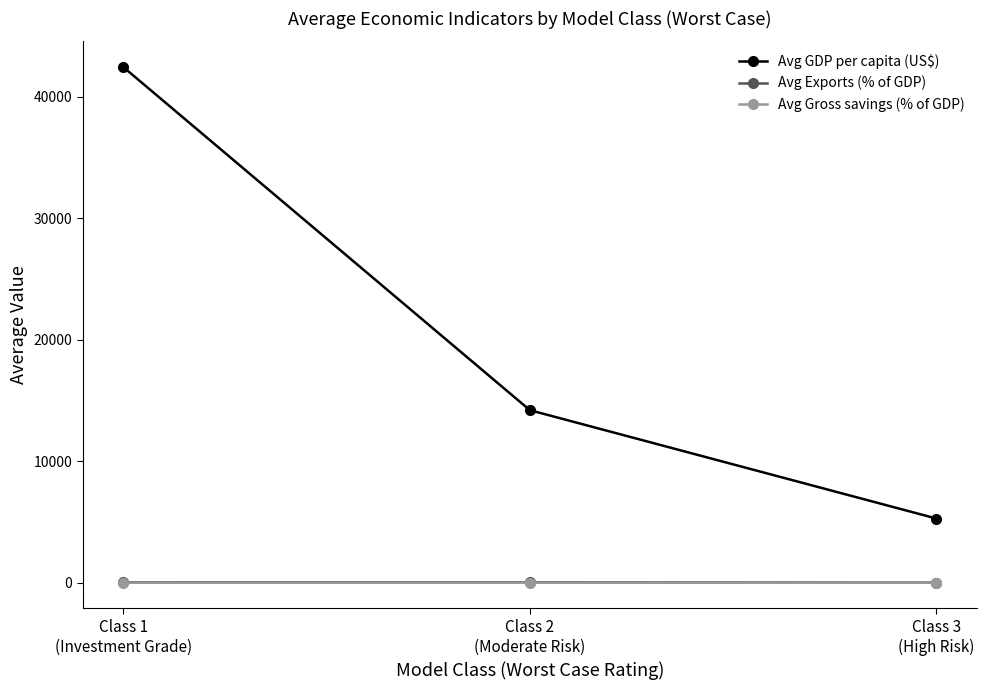

How many data points in Avg GDP per capita (US$) are less than 14214?

1